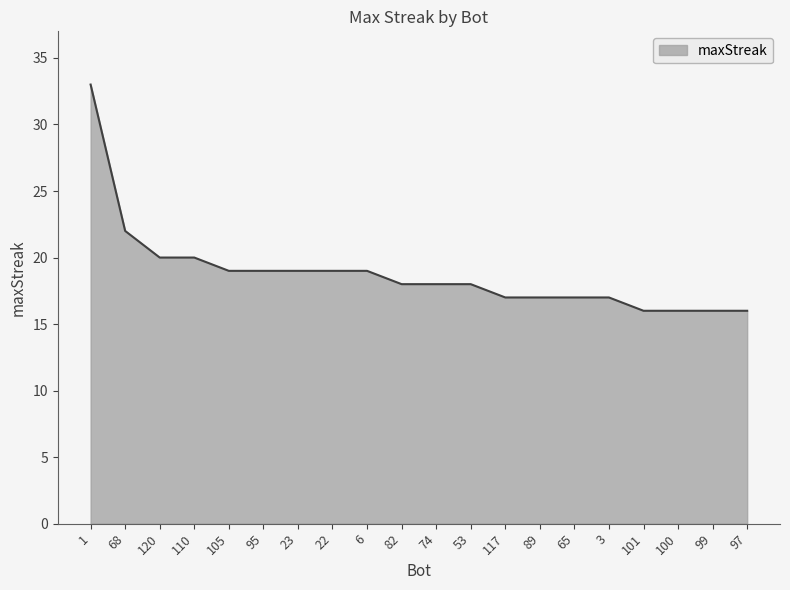

What position from the right is 68?

19